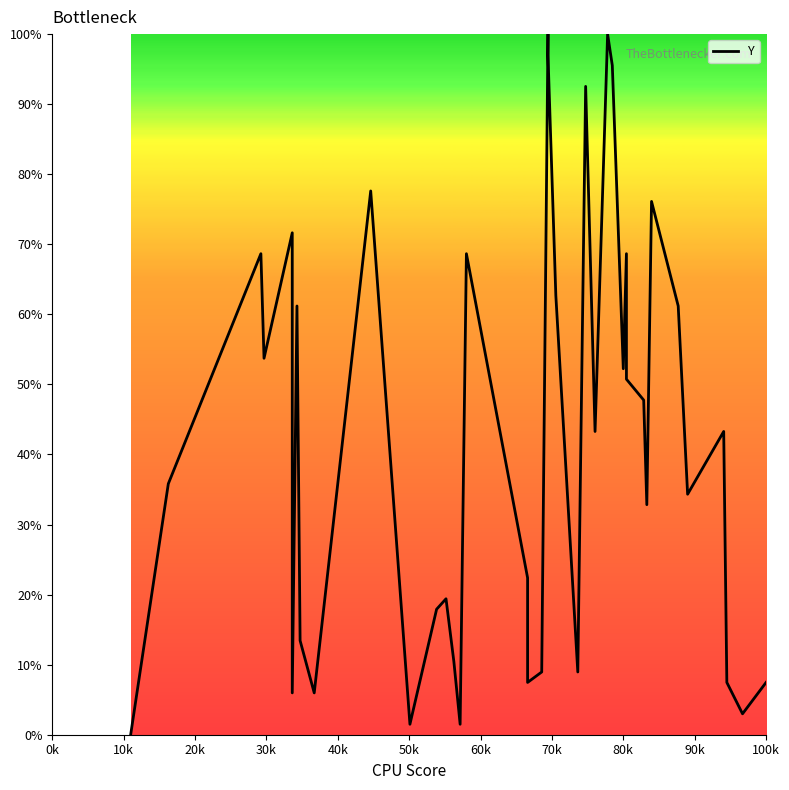

What is the label of the 39th point from the right?

10k